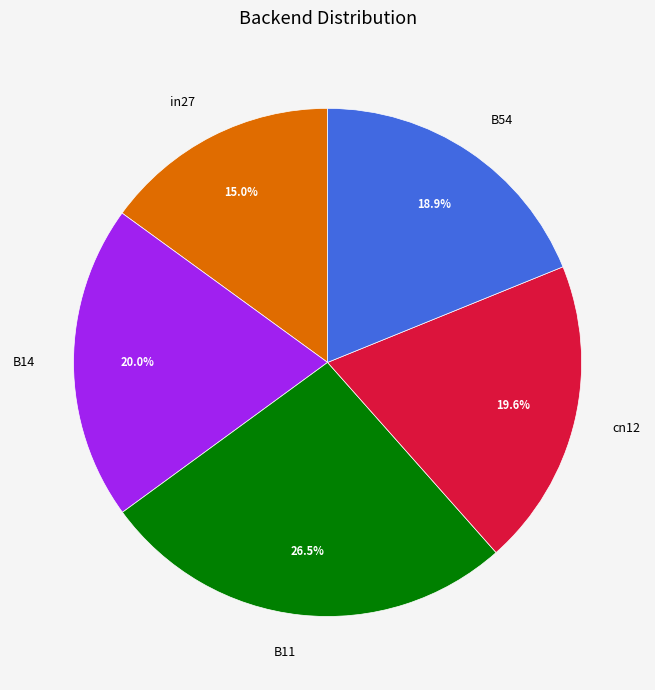

Which slice is the smallest?

in27